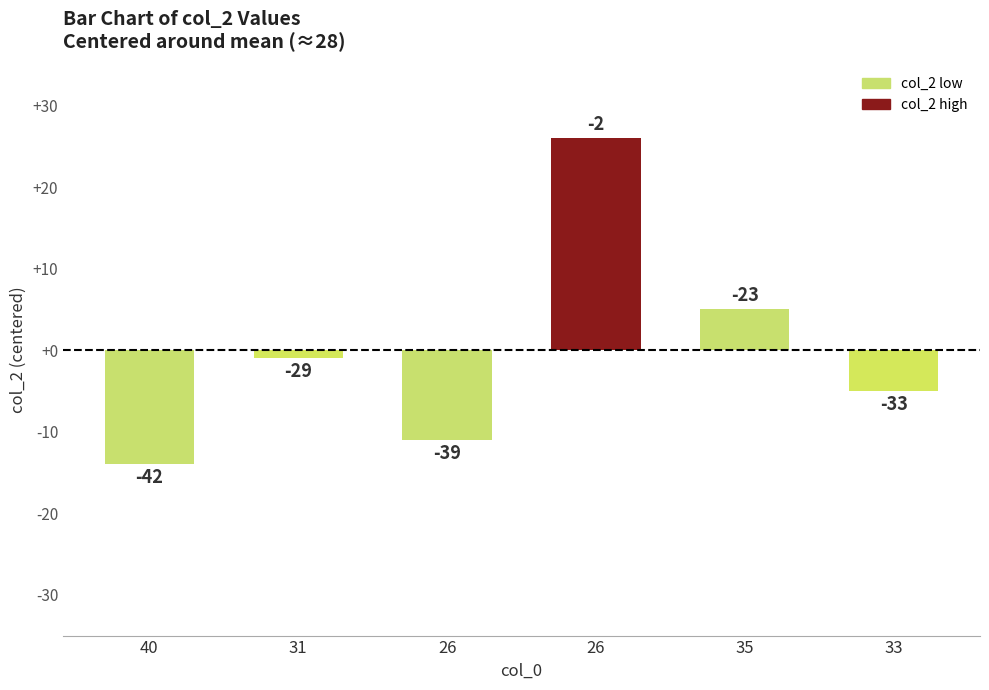

What is the label of the 6th bar from the right?

40